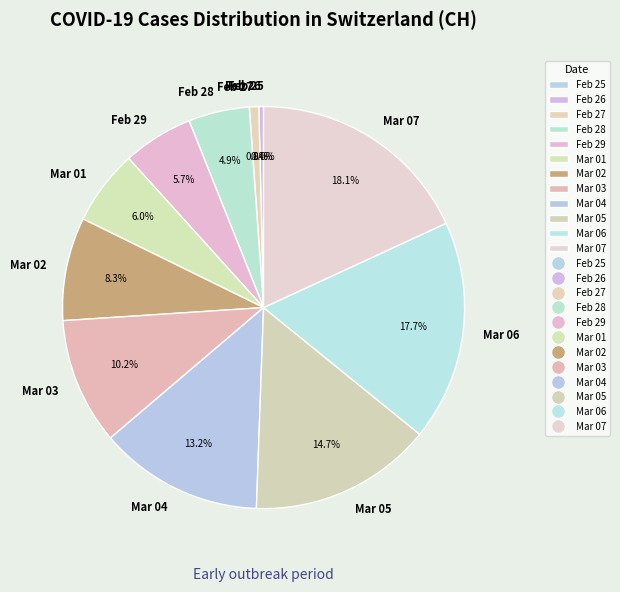

Which slice is the smallest?

2020-02-25